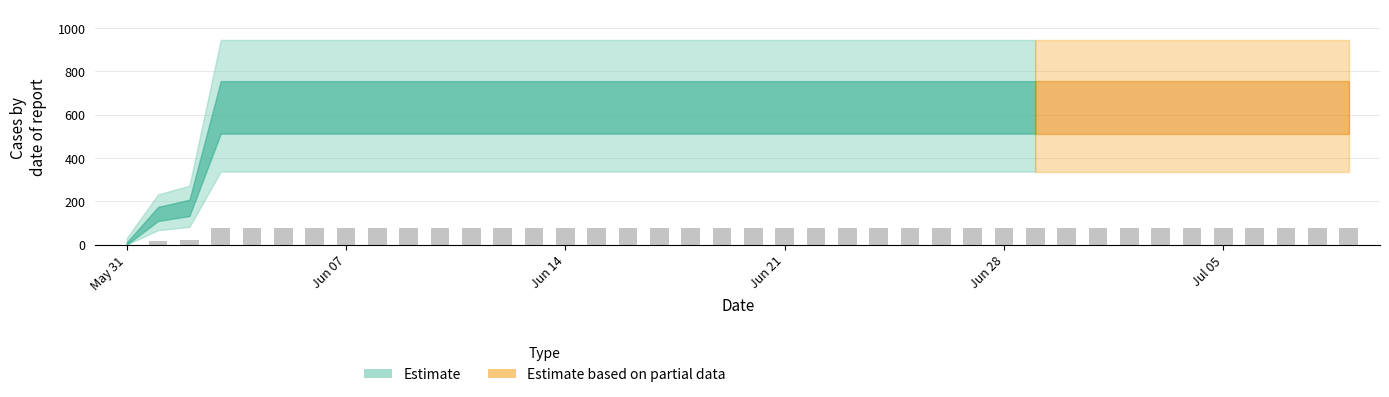

What is the maximum value shown in the chart?

75.7